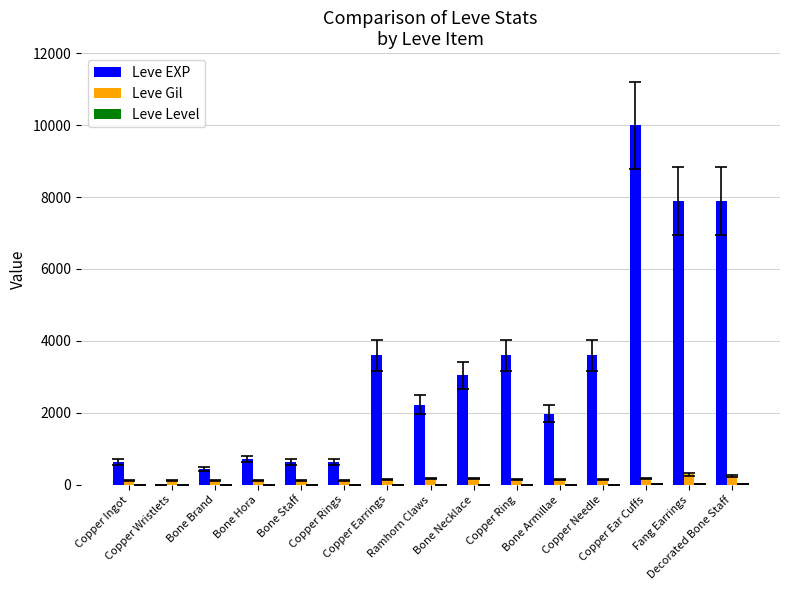

Count the number of categories in the chart.

15